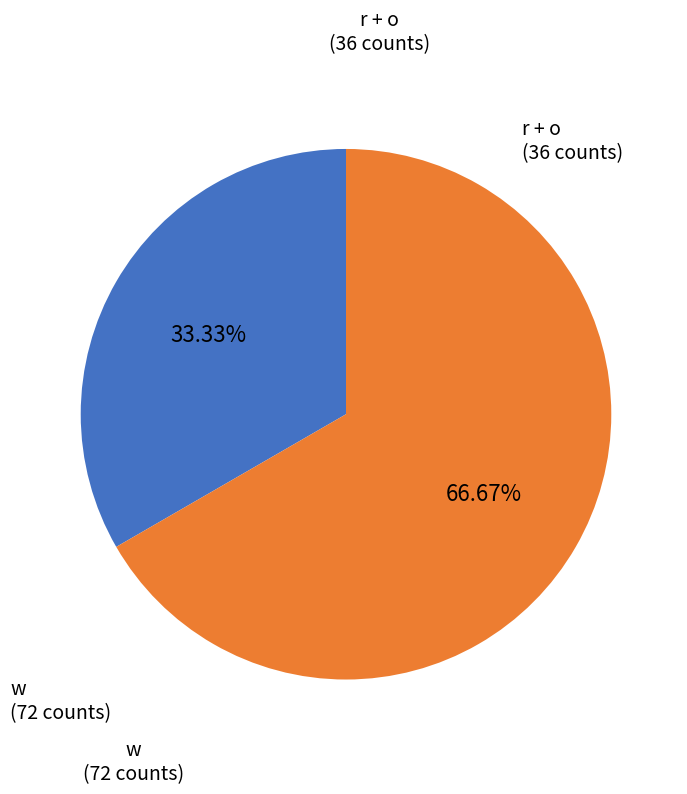

Does any single category account for the majority?

Yes